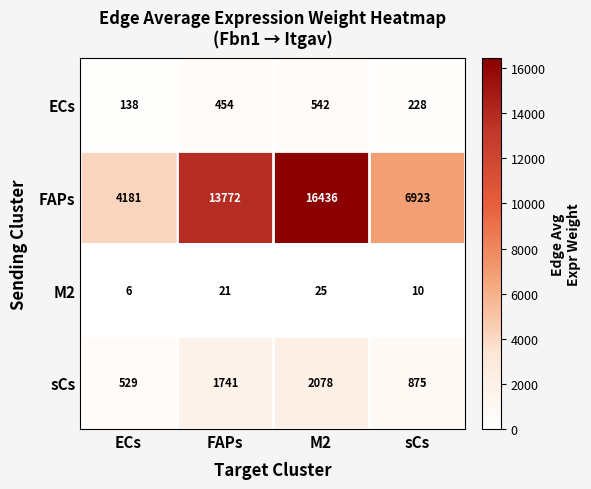

Rank the series by their maximum value, from lowest to highest.

M2, ECs, sCs, FAPs